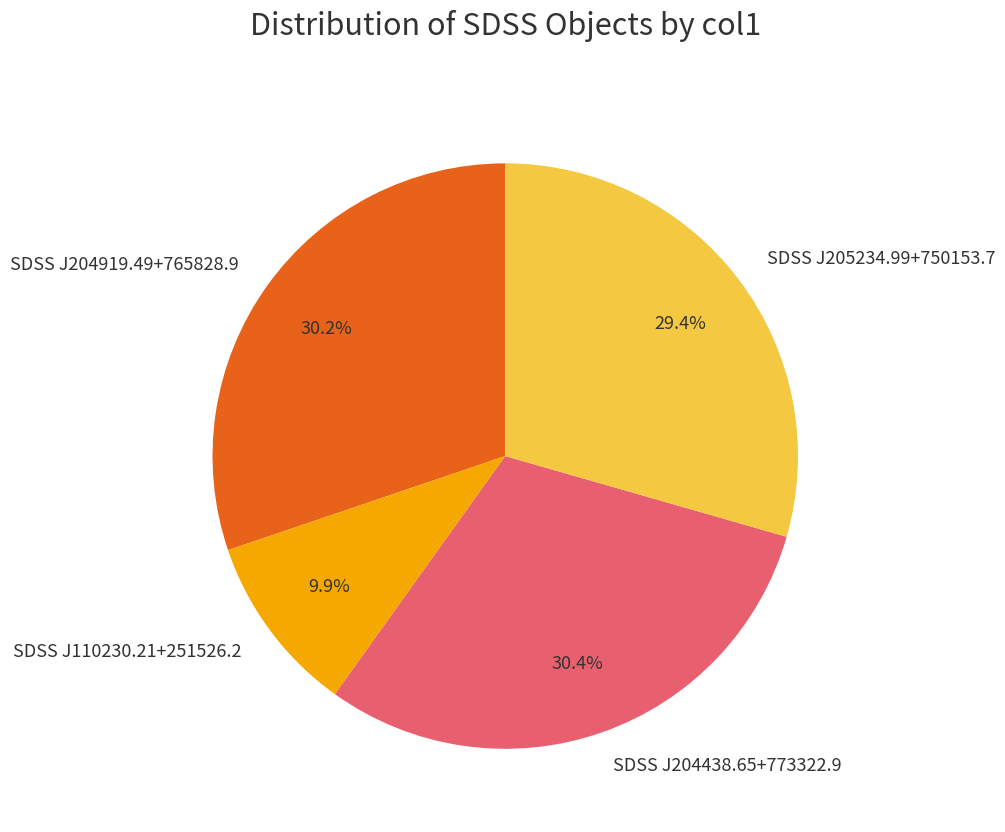

Approximately how many times larger is the value at SDSS J204438.65+773322.9 compared to SDSS J110230.21+251526.2?

3.1